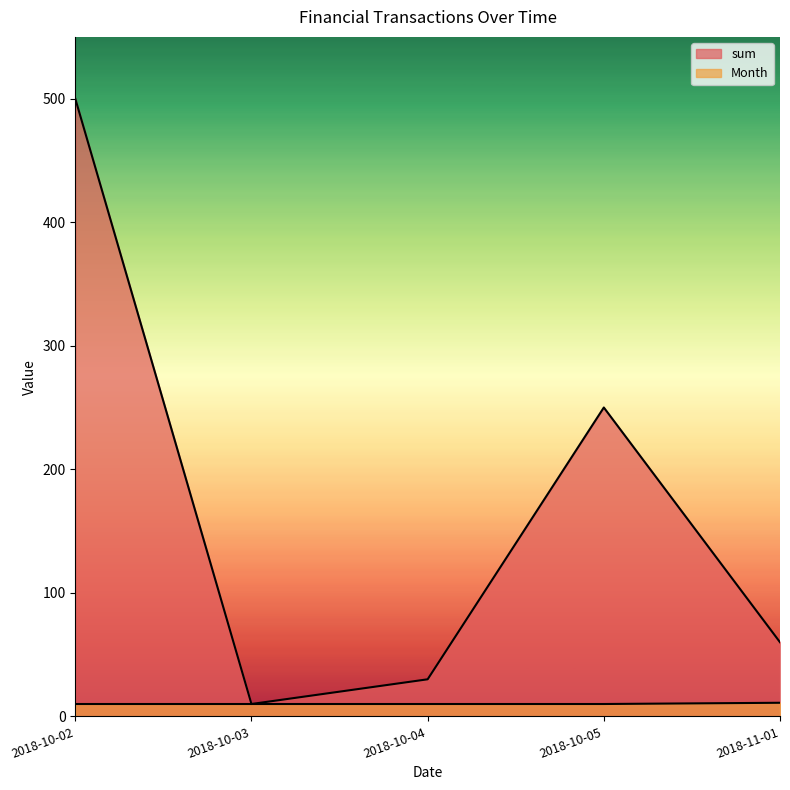

Between 2018-11-01 and 2018-10-02, which is larger?

2018-10-02